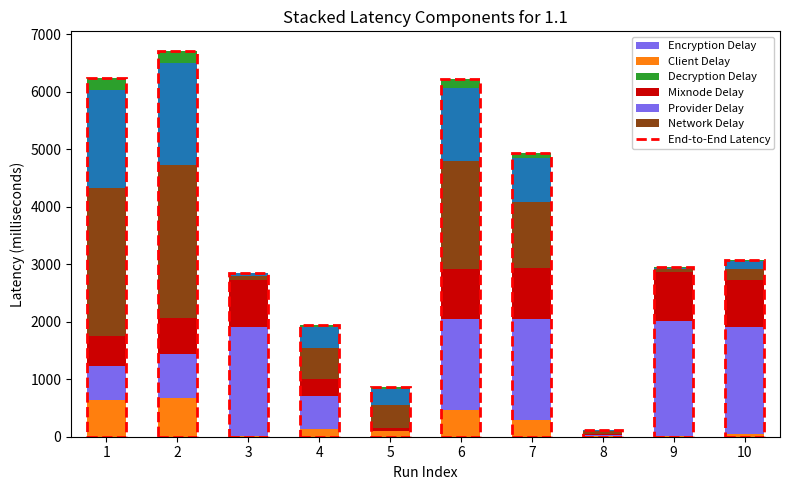

What is the difference between the maximum and minimum values in the Provider Delay series?

2012.8